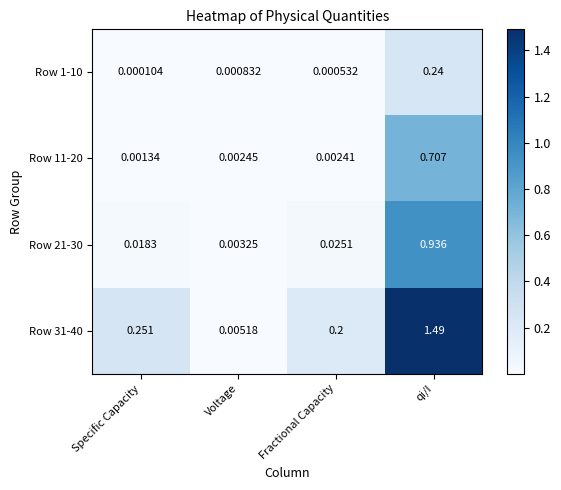

Rank the categories by Row 1-10 value from lowest to highest.

Specific Capacity, Fractional Capacity, Voltage, qi/I